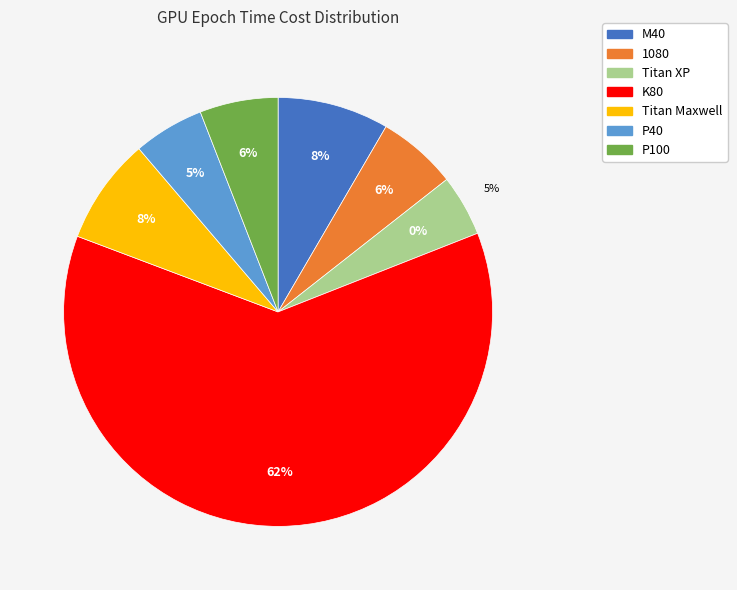

Does K80 account for over 50% of the chart?

Yes